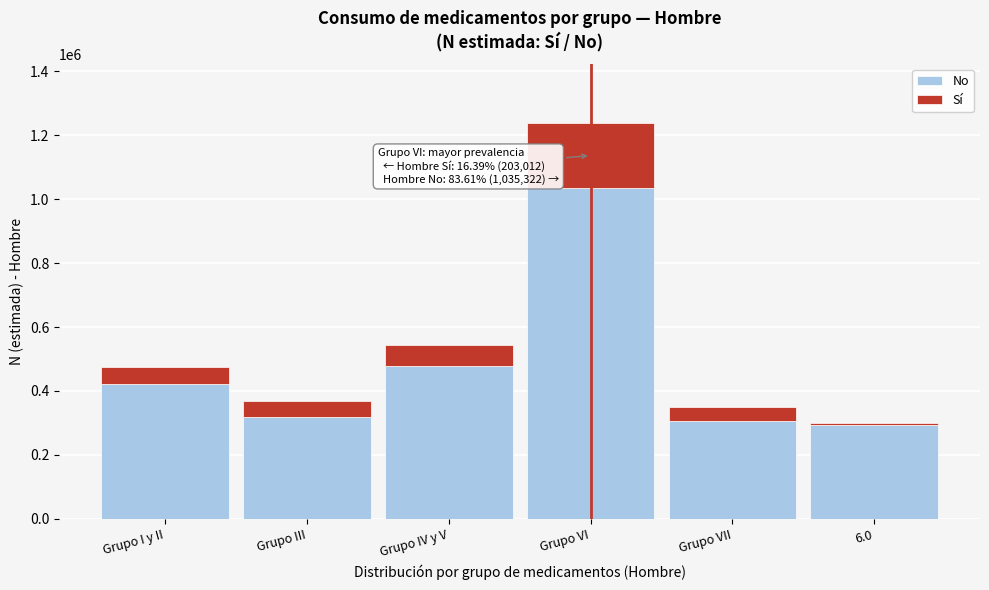

Reading left to right, list the values for the No series.

422458	319443	478616	1035322	307205	293481